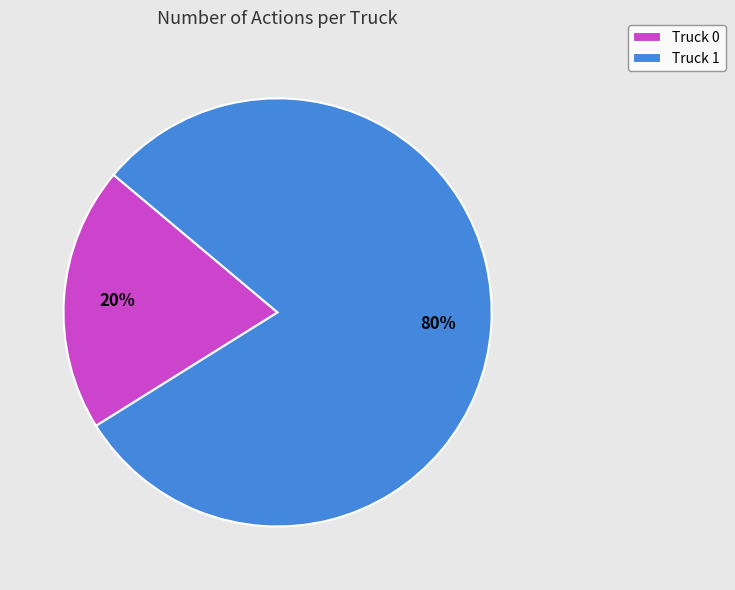

Count the number of slices in the pie.

2